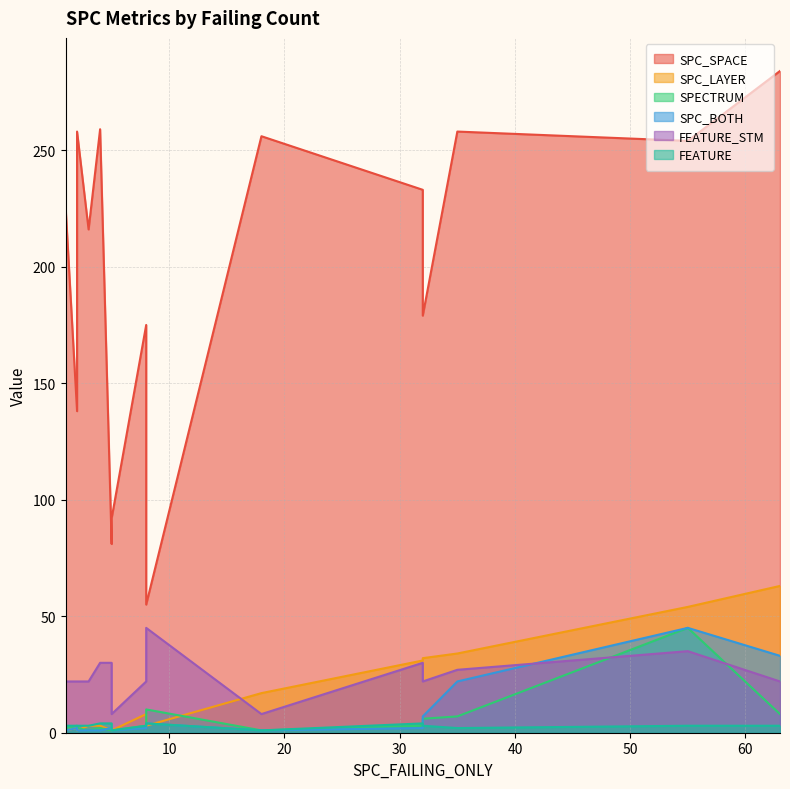

True or false: SPC_SPACE and SPC_LAYER cross at least once.

False